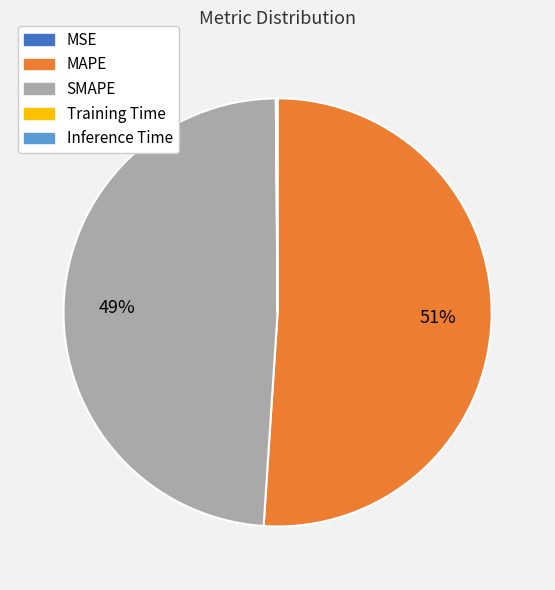

Which slice is the largest?

MAPE